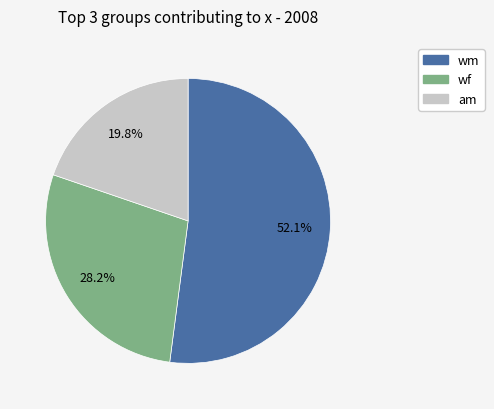

How many segments does this pie chart have?

3